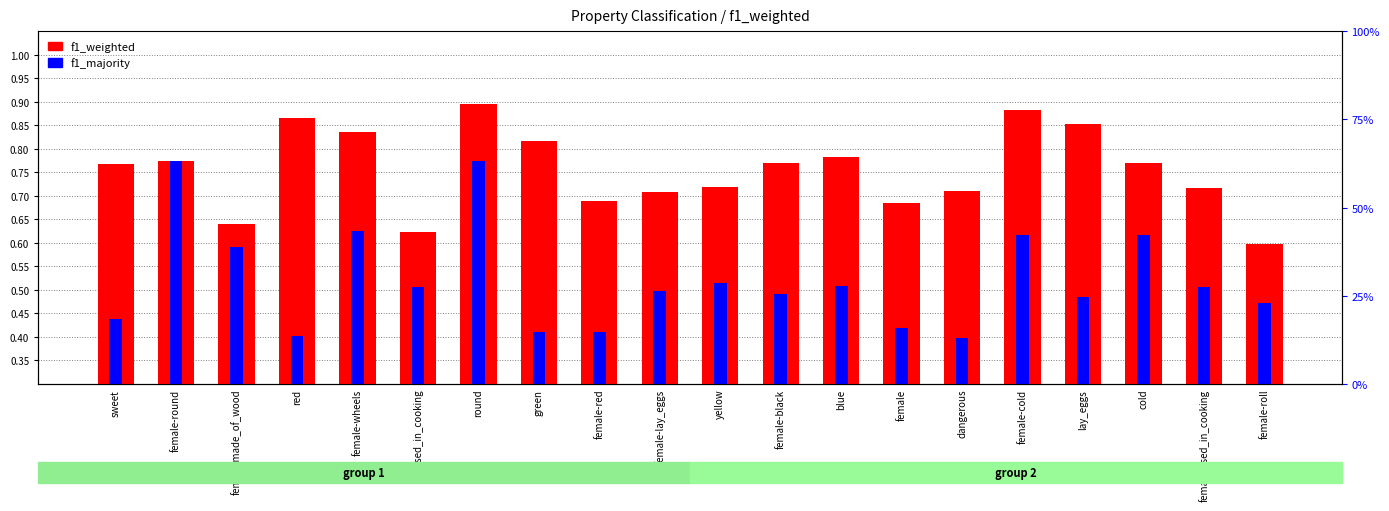

Rank the categories by f1_weighted value from highest to lowest.

round, female-cold, red, lay_eggs, female-wheels, green, blue, female-round, cold, female-black, sweet, yellow, female-used_in_cooking, dangerous, female-lay_eggs, female-red, female, female-made_of_wood, used_in_cooking, female-roll